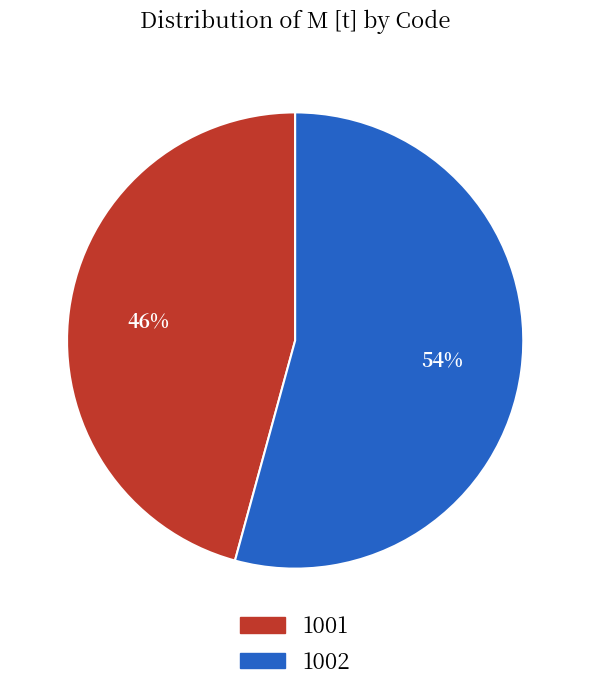

To the nearest percent, what is the difference between the 1002 and 1001 slice percentages?

8%